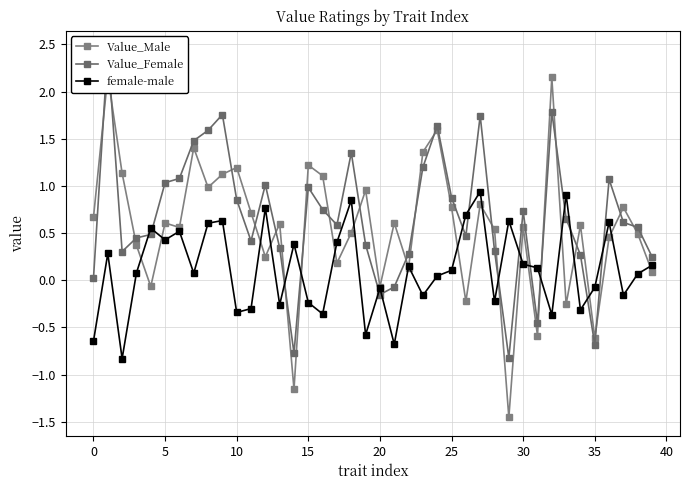

In Value_Female, how many points are higher than both neighbors (excluding endpoints)?

10